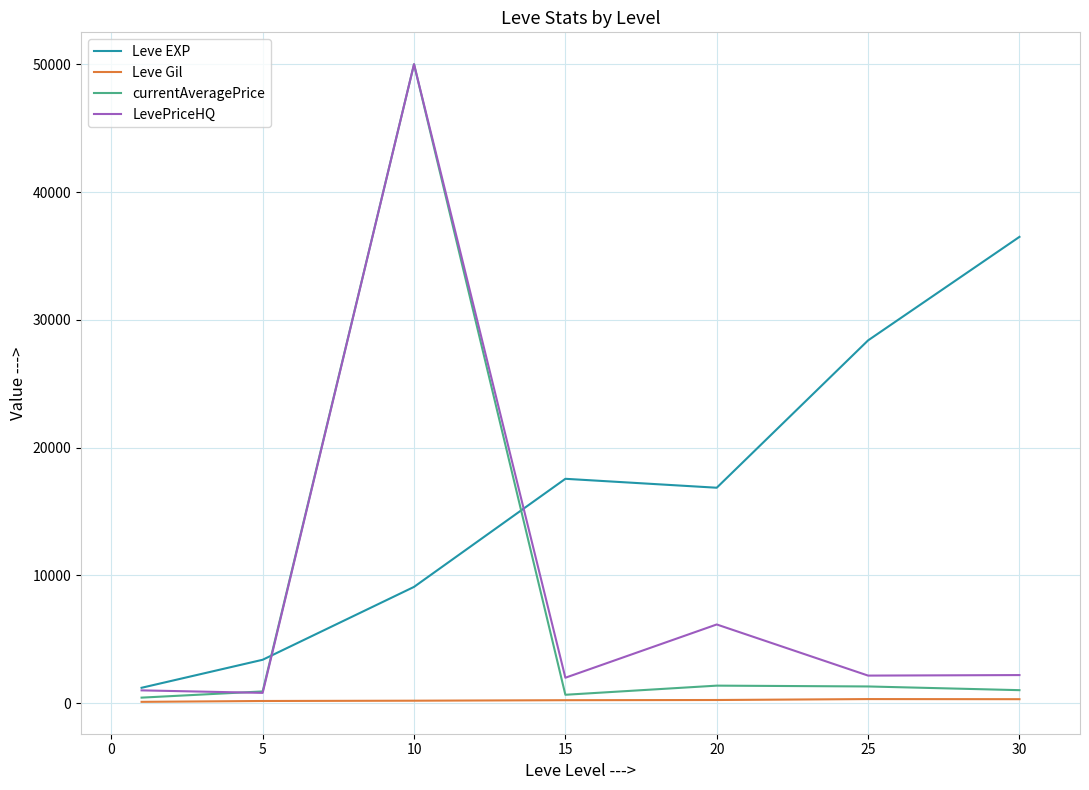

What is the maximum value for Leve EXP?

36492.5